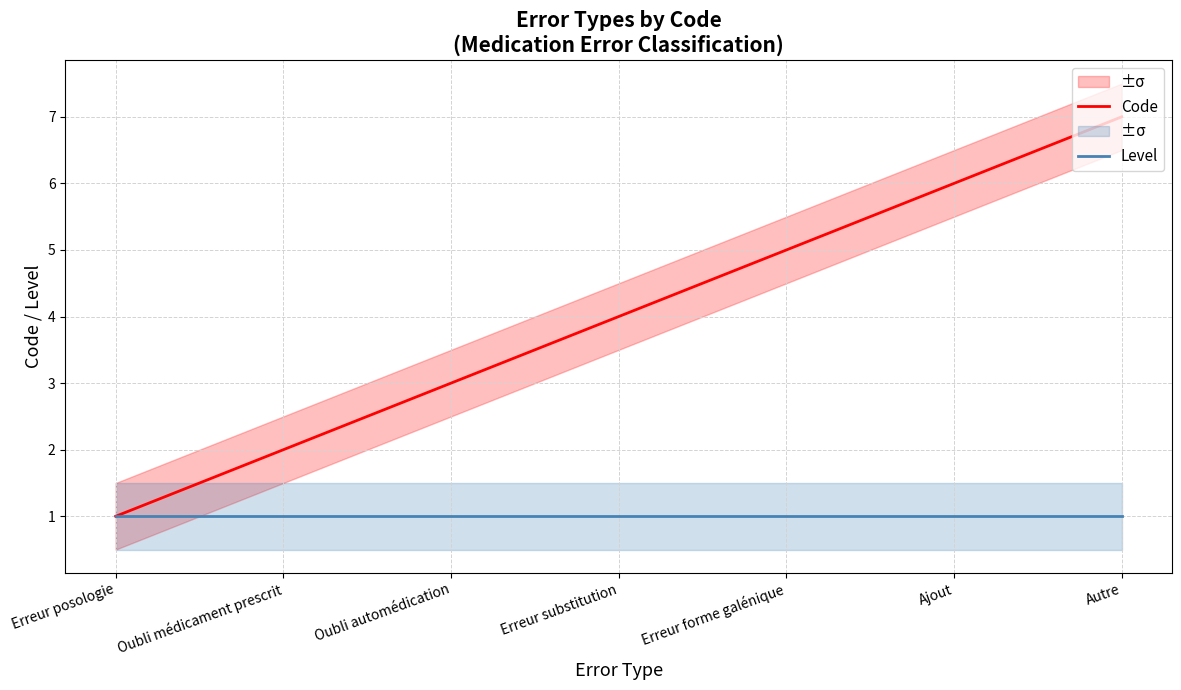

True or false: Level and Code cross at least once.

False